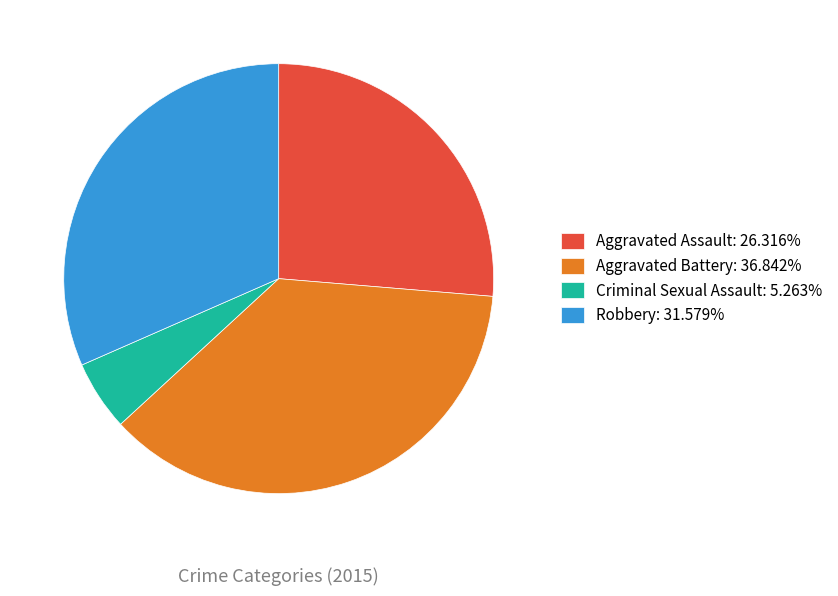

Does any single category account for the majority?

No